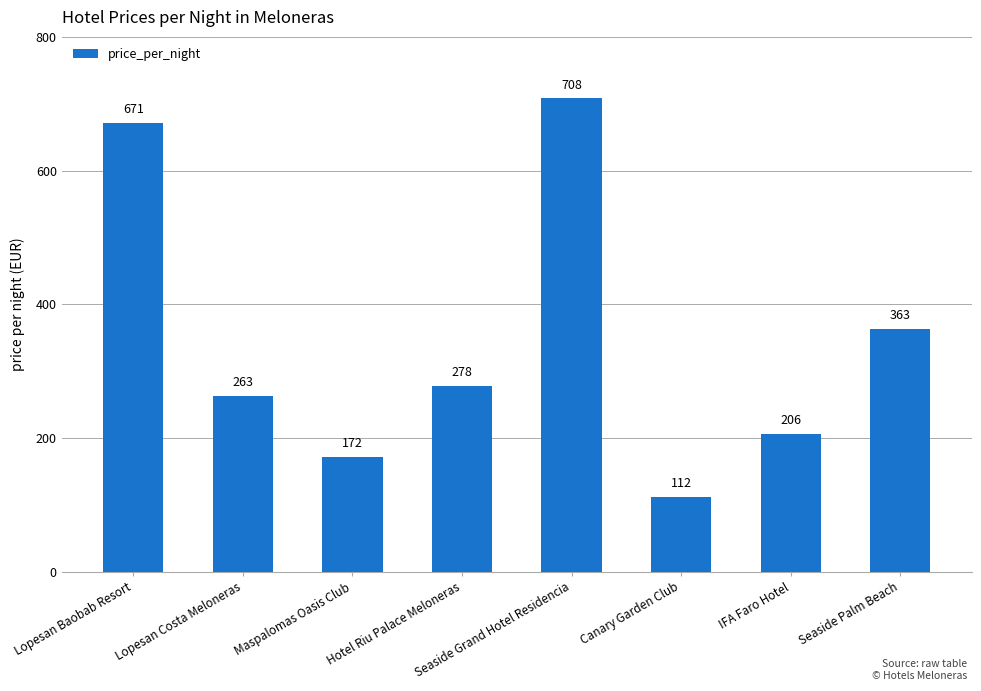

Reading right to left, list all the values displayed in this chart.

Seaside Palm Beach=363	IFA Faro Hotel=206	Canary Garden Club=112	Seaside Grand Hotel Residencia=708	Hotel Riu Palace Meloneras=278	Maspalomas Oasis Club=172	Lopesan Costa Meloneras=263	Lopesan Baobab Resort=671